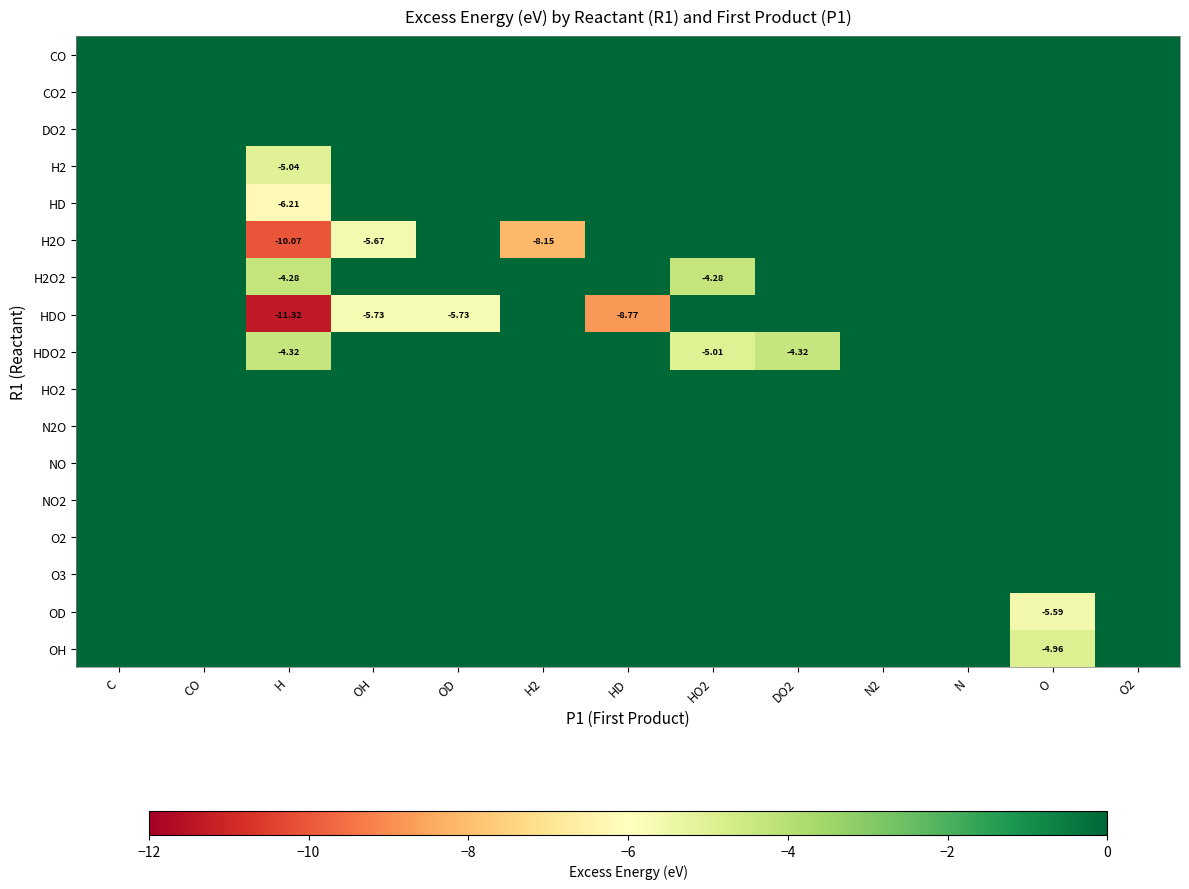

Where is CO nearest to the value 0?

C